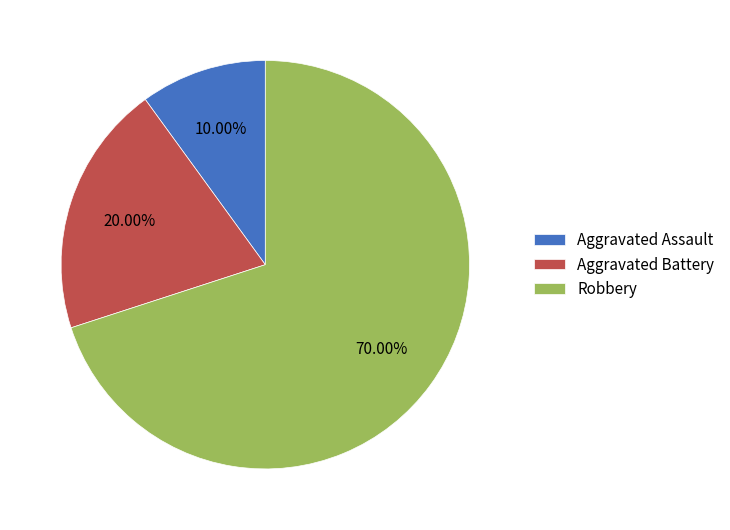

Does Aggravated Assault represent more than half of the total?

No